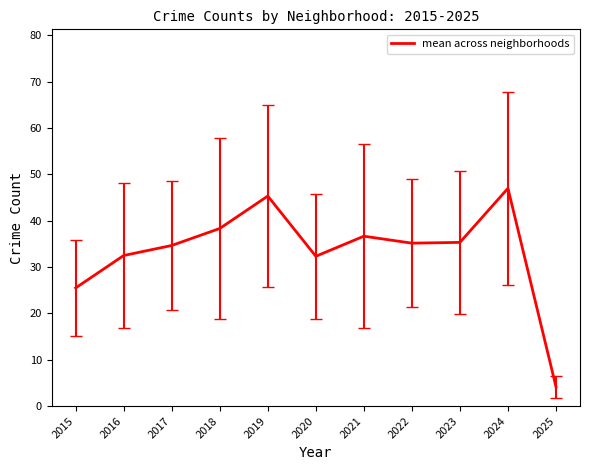

What is the change in value from 2019 to 2020?

-13.0